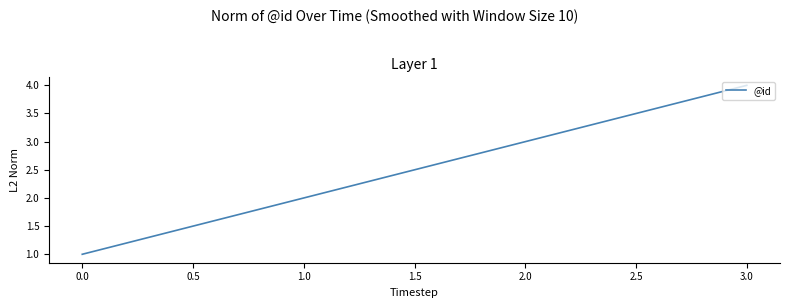

What is the minimum value shown in the chart?

1